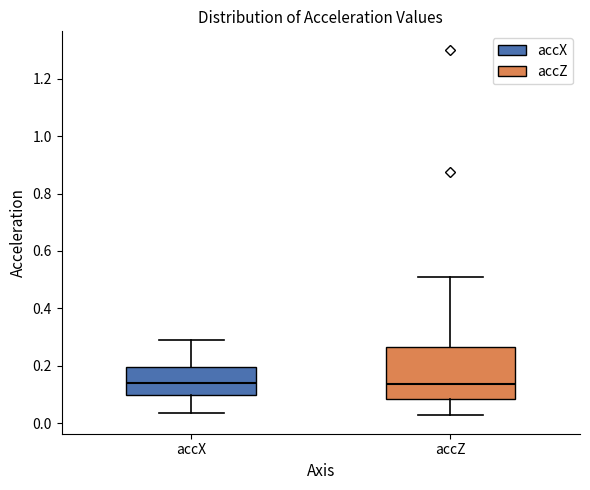

Which box is the tallest, from its lower edge to its upper edge?

accZ